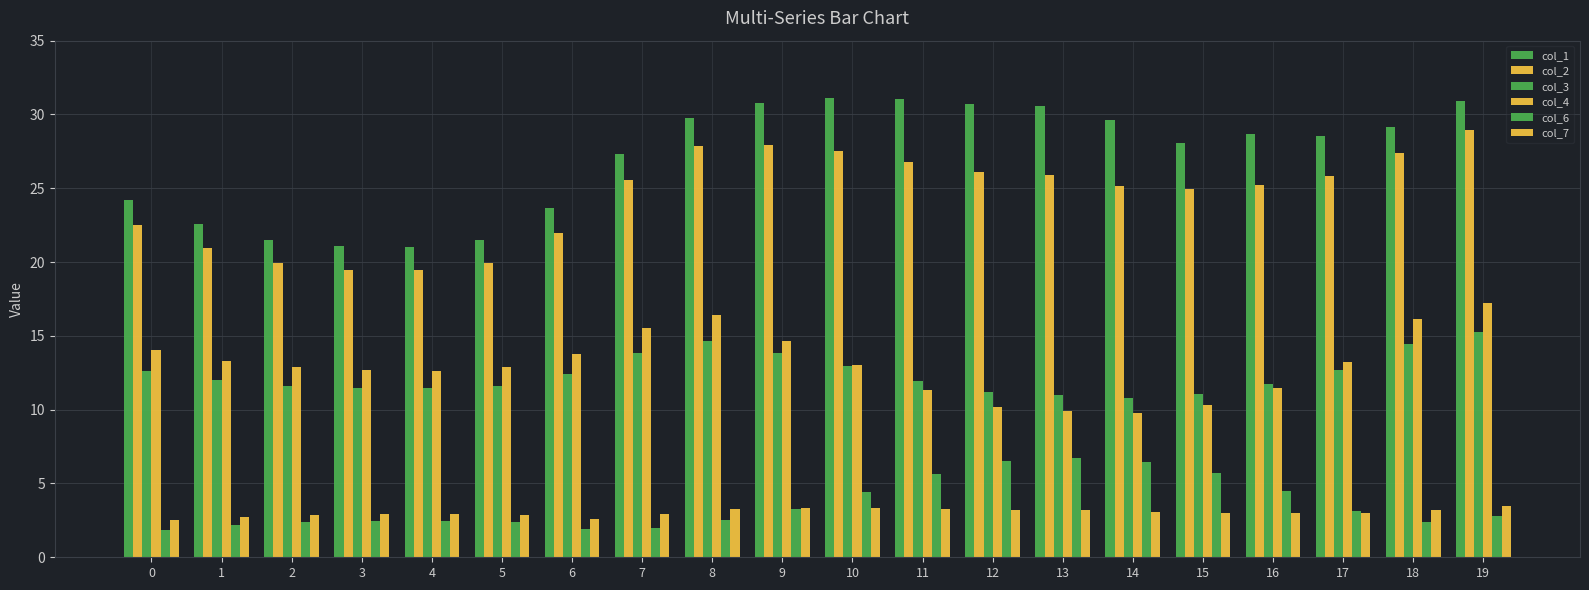

Reading right to left, extract all data points from this chart.

col_1: 19=30.9	18=29.1	17=28.6	16=28.6	15=28.1	14=29.6	13=30.6	12=30.7	11=31.0	10=31.1	9=30.8	8=29.8	7=27.3	6=23.6	5=21.5	4=21.0	3=21.1	2=21.5	1=22.6	0=24.2
col_2: 19=29.0	18=27.4	17=25.8	16=25.2	15=25.0	14=25.2	13=25.9	12=26.1	11=26.8	10=27.5	9=27.9	8=27.9	7=25.6	6=22.0	5=19.9	4=19.4	3=19.5	2=19.9	1=20.9	0=22.5
col_3: 19=15.2	18=14.4	17=12.7	16=11.7	15=11.1	14=10.8	13=11.0	12=11.2	11=11.9	10=12.9	9=13.8	8=14.7	7=13.8	6=12.4	5=11.6	4=11.4	3=11.5	2=11.6	1=12.0	0=12.6
col_4: 19=17.2	18=16.2	17=13.2	16=11.5	15=10.3	14=9.8	13=9.9	12=10.2	11=11.3	10=13.0	9=14.6	8=16.4	7=15.5	6=13.8	5=12.9	4=12.6	3=12.7	2=12.9	1=13.3	0=14.1
col_6: 19=2.8	18=2.4	17=3.2	16=4.5	15=5.7	14=6.5	13=6.8	12=6.5	11=5.6	10=4.4	9=3.2	8=2.5	7=2.0	6=1.9	5=2.4	4=2.5	3=2.5	2=2.4	1=2.2	0=1.8
col_7: 19=3.5	18=3.2	17=3.0	16=3.0	15=3.0	14=3.1	13=3.2	12=3.2	11=3.3	10=3.4	9=3.4	8=3.3	7=2.9	6=2.6	5=2.9	4=3.0	3=2.9	2=2.9	1=2.7	0=2.5